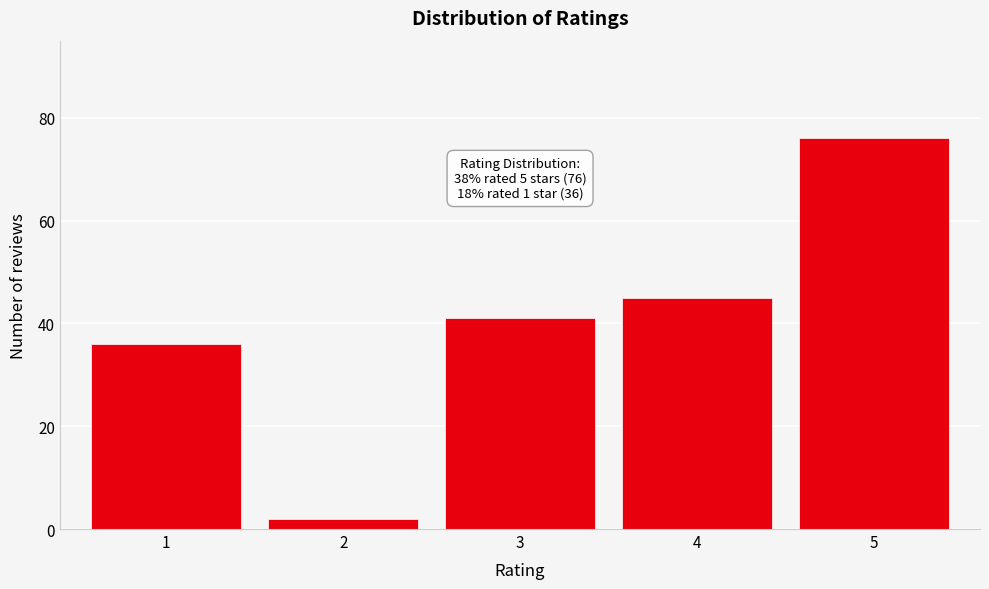

Reading left to right, list all the values displayed in this chart.

1=36	2=2	3=41	4=45	5=76